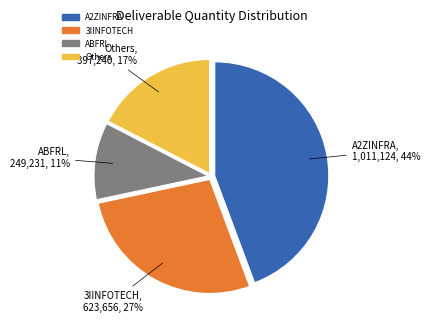

To the nearest percent, what is the difference between the largest and smallest slice percentages?

33%